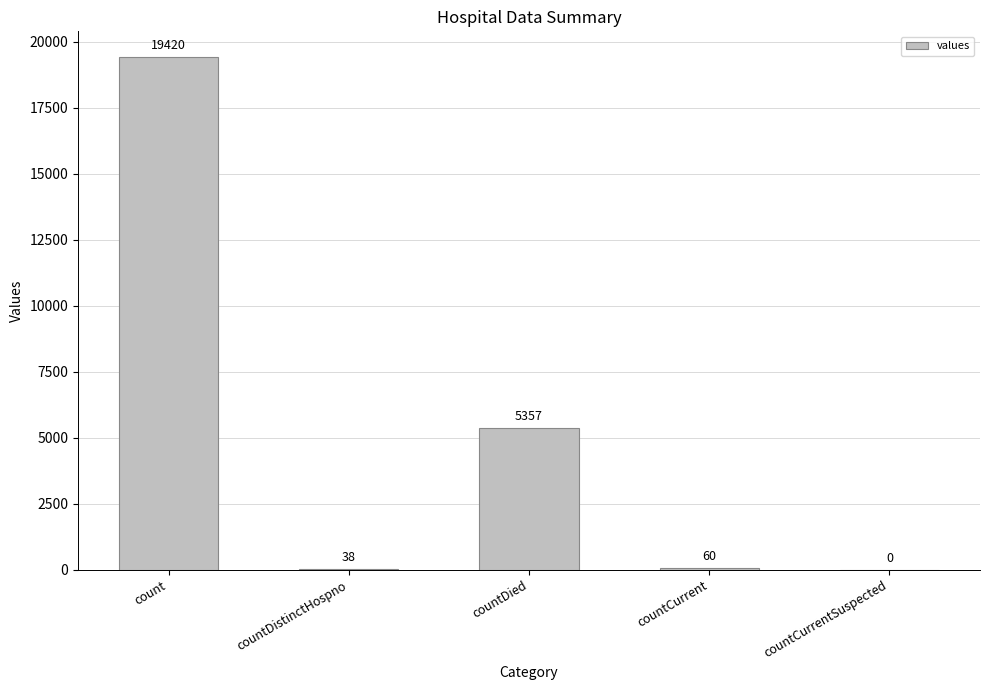

Is it true that the value at countDied is 7056?

False